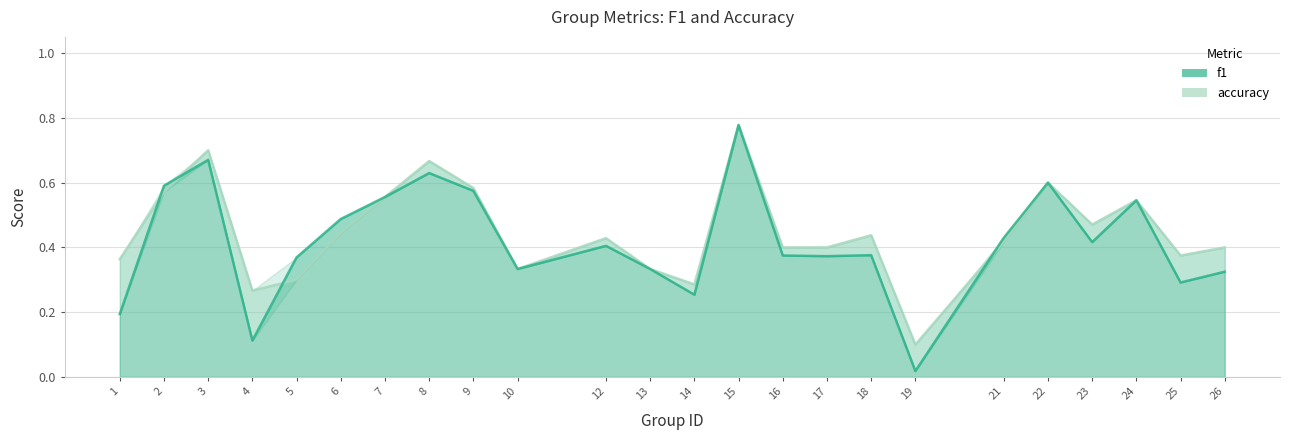

Between which two adjacent categories do accuracy and f1 first intersect?

1 and 2